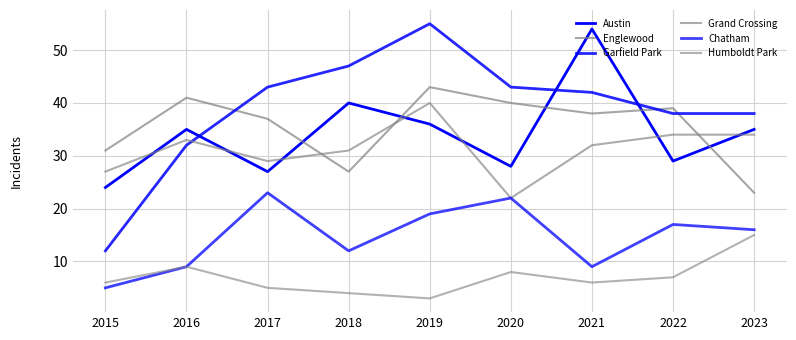

How many lines are shown in the chart?

6